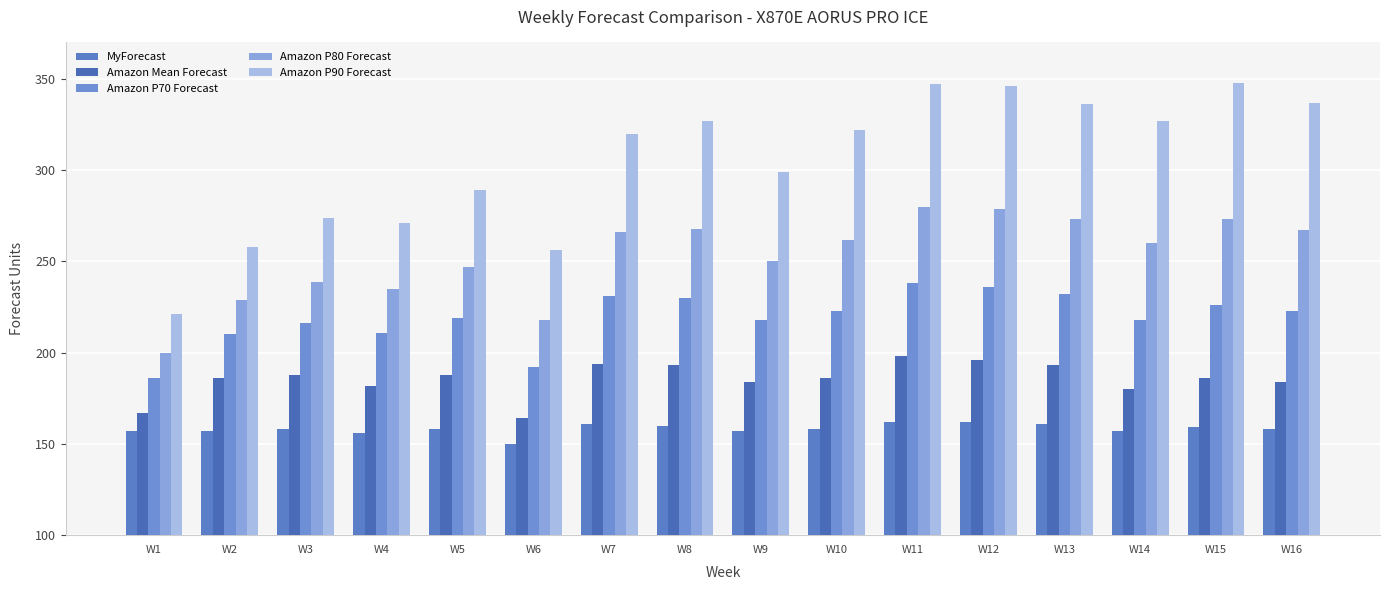

Rank the series by their maximum value, from lowest to highest.

MyForecast, Amazon Mean Forecast, Amazon P70 Forecast, Amazon P80 Forecast, Amazon P90 Forecast